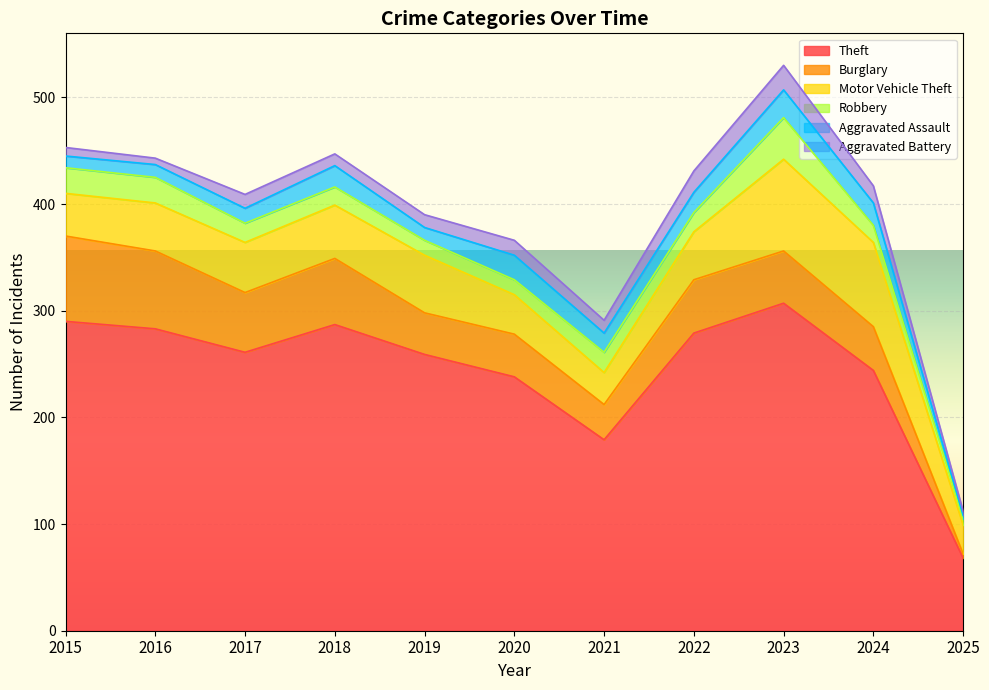

How many Aggravated Battery values are between 8 and 16?

7